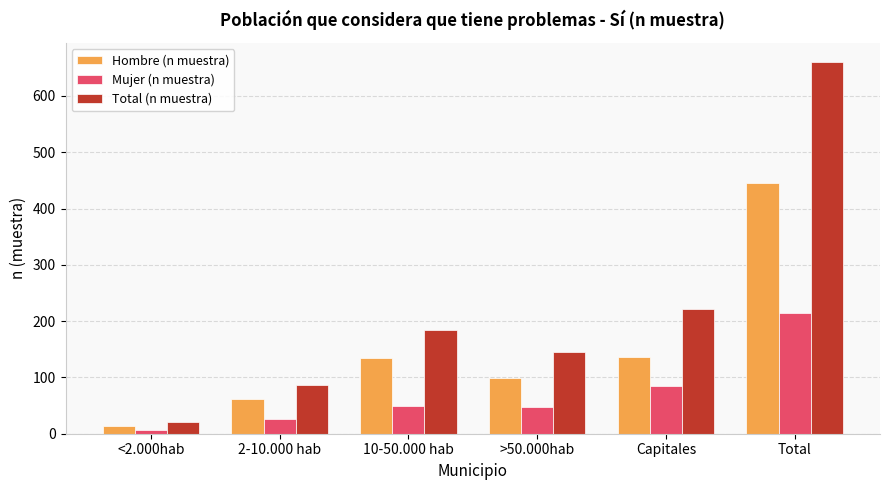

At which label is Mujer (n muestra) closest to 111?

Capitales